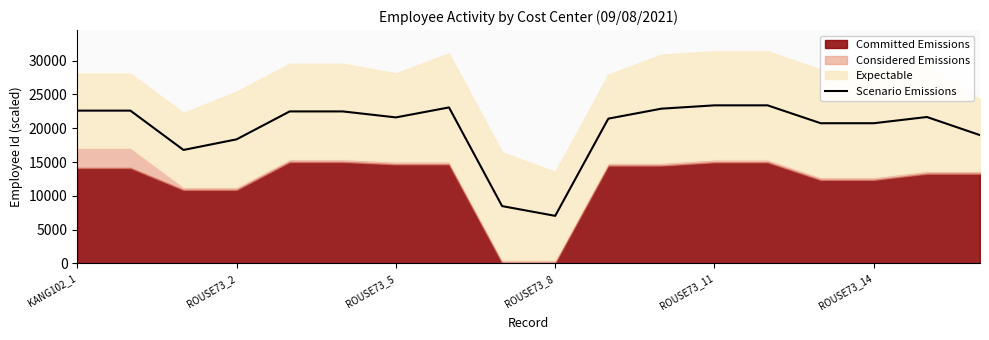

Which category has the lowest value in the Scenario Emissions series?

ROUSE73_8